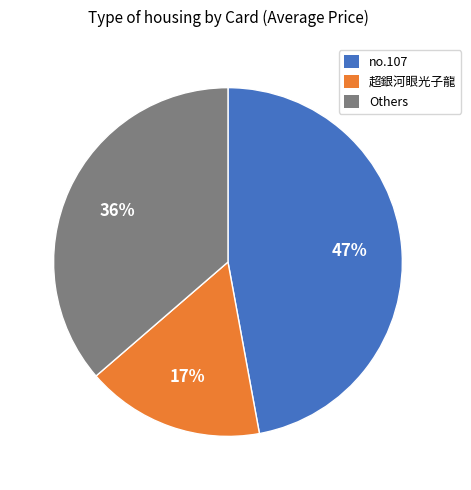

What is the ratio of the value at no.107 to the value at 超銀河眼光子龍?

2.8